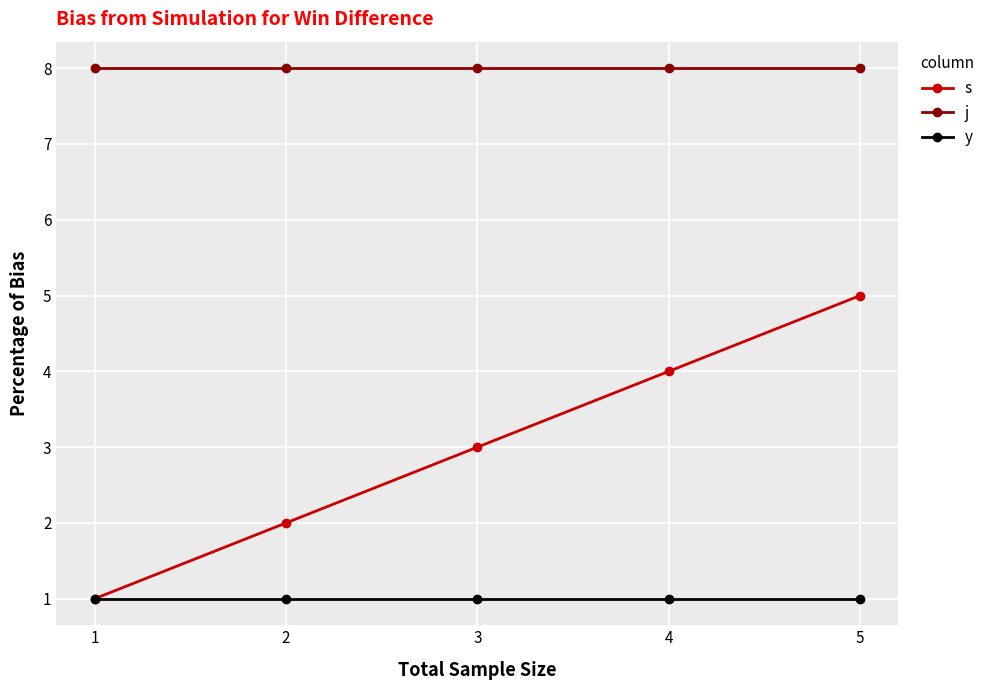

List the labels in order of s value, largest first.

5, 4, 3, 2, 1